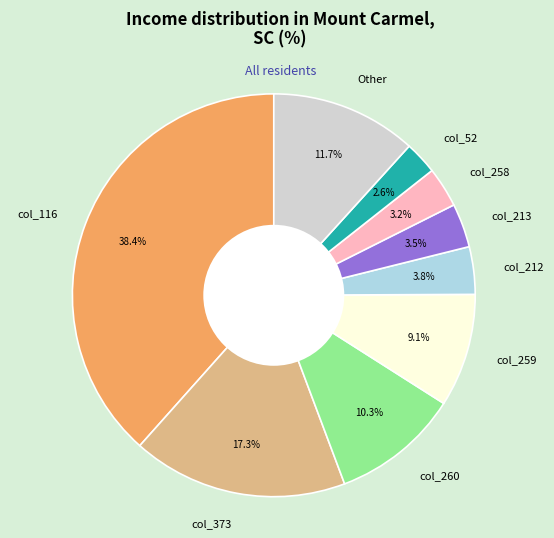

To the nearest percent, what is the average slice percentage?

11%